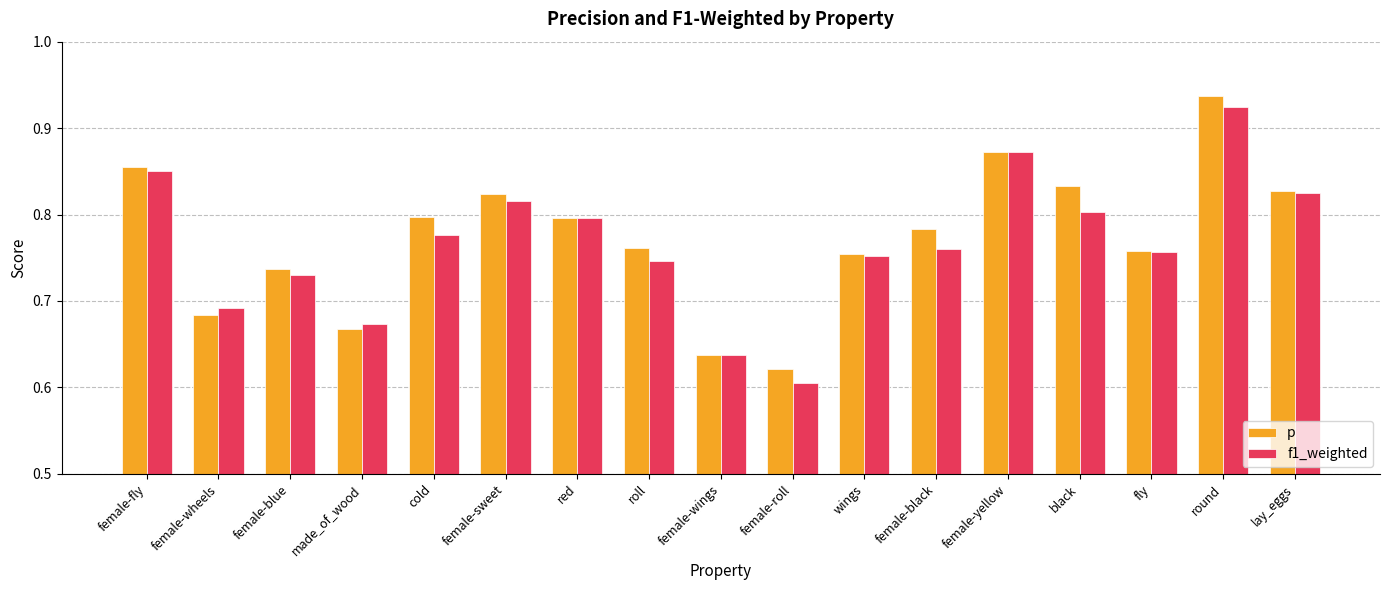

At how many categories does at least one series exceed 0?

17